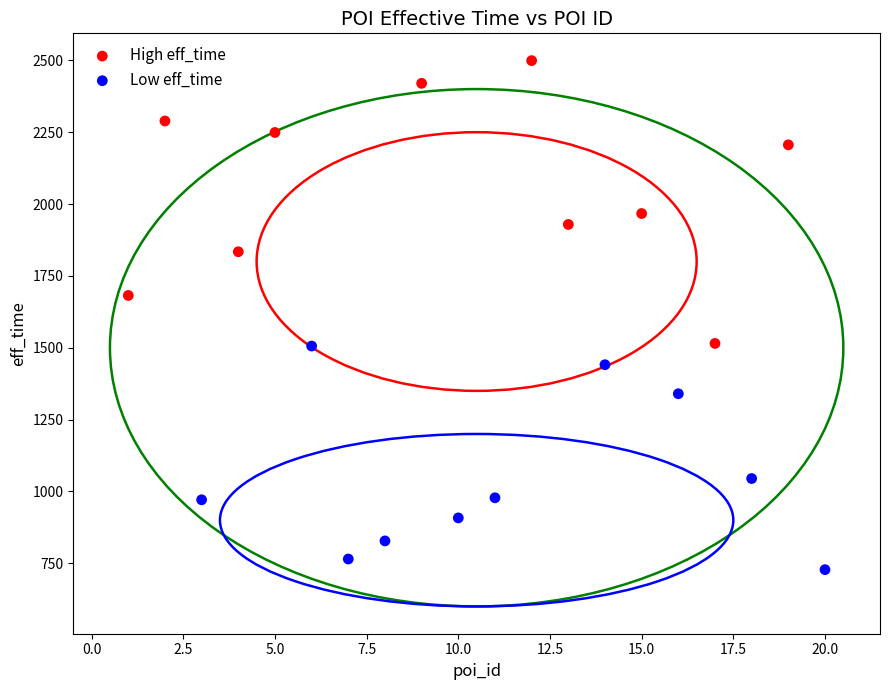

Which series contains the highest Y value?

High eff_time